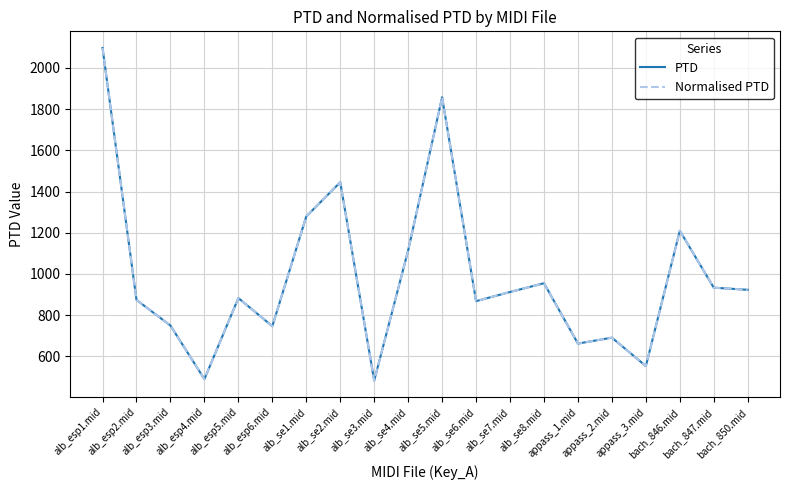

What is the highest value of the Normalised PTD series?

2096.5